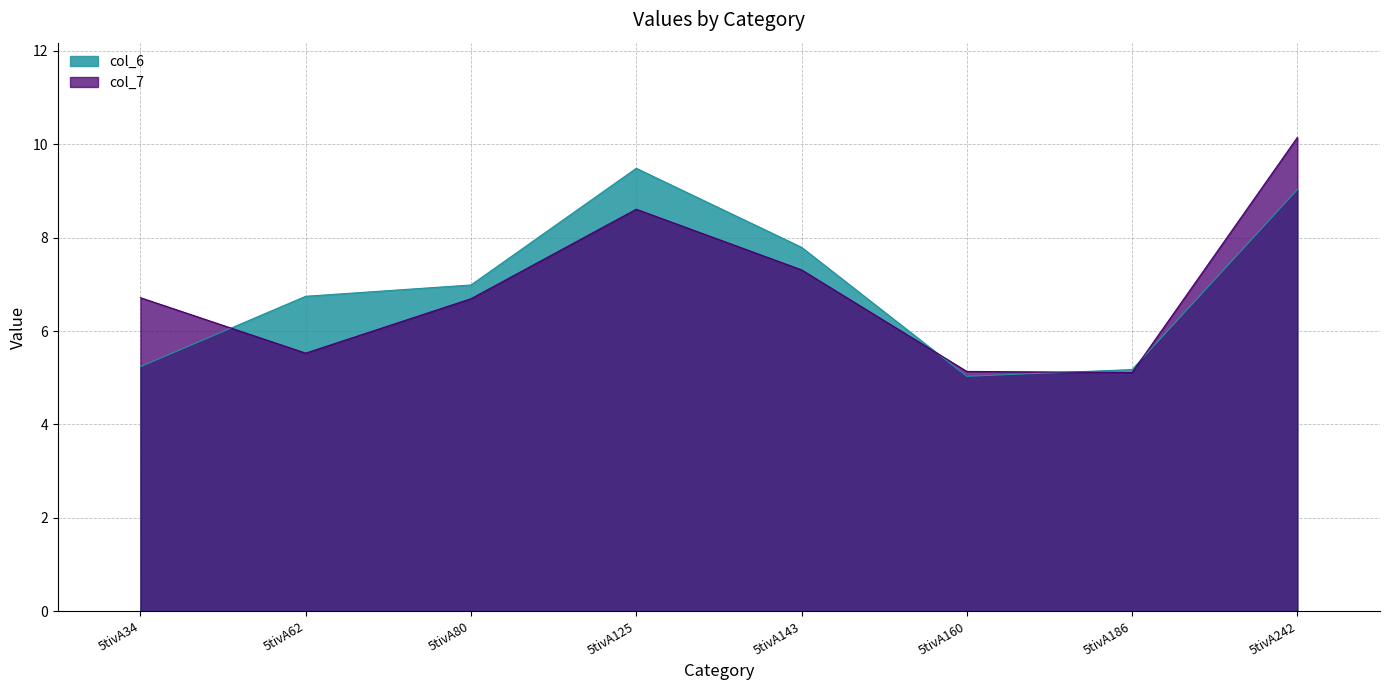

At which label does col_6 reach its minimum?

5tivA160